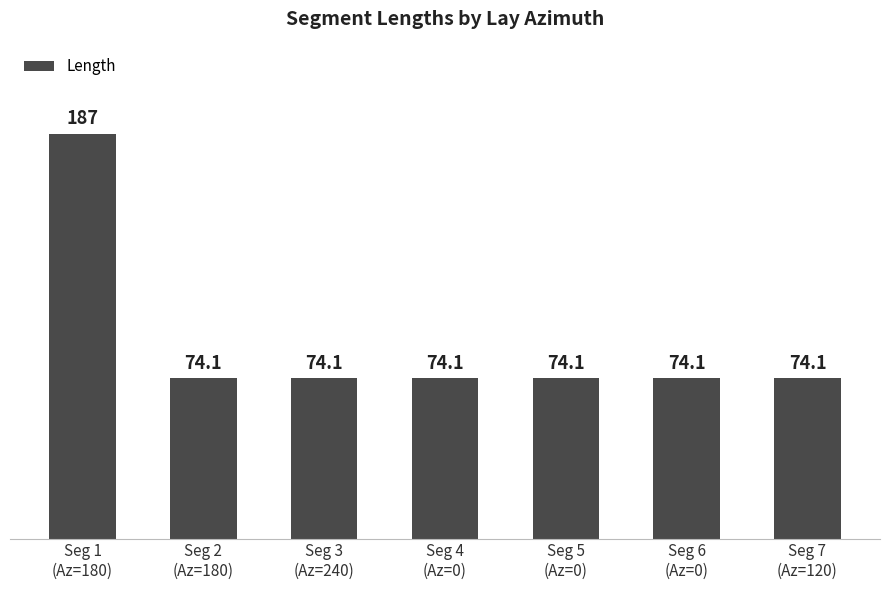

What is the value of the 2nd bar from the left?

74.1